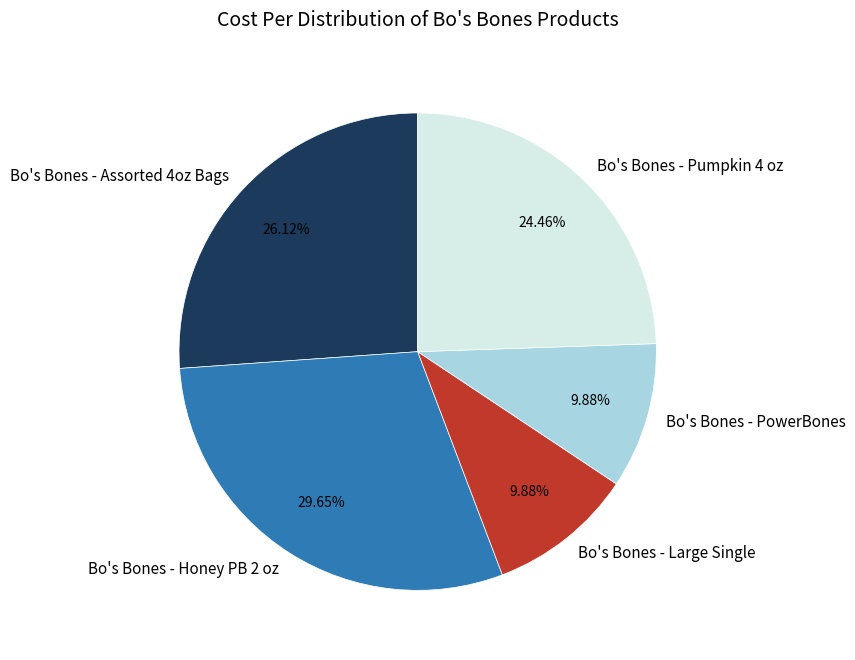

How many slices are in this pie chart?

5